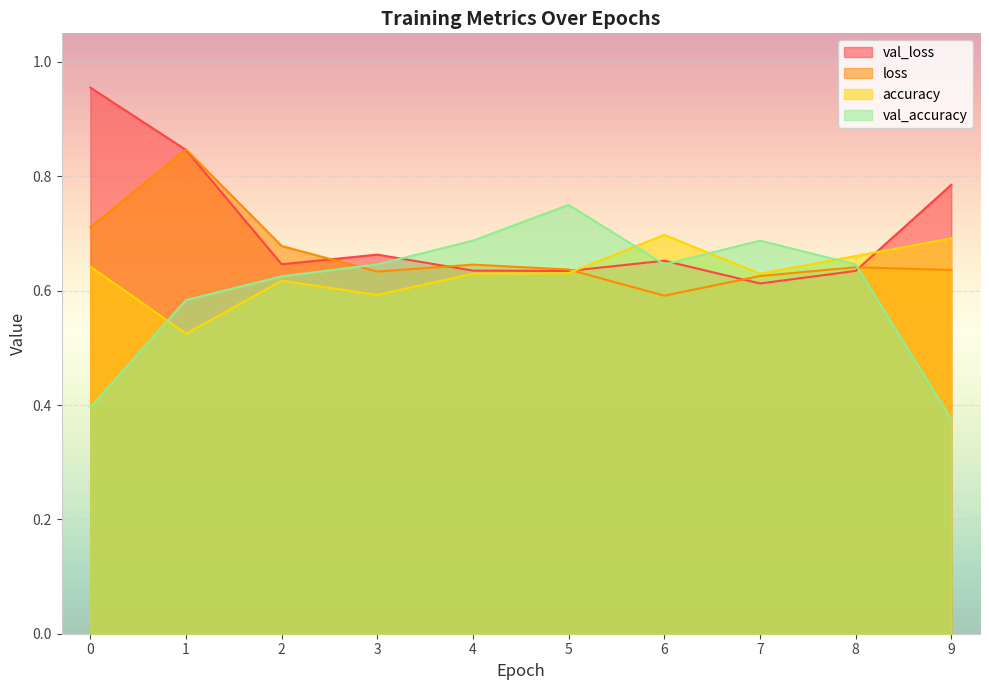

The value of loss at 6 is 0.6. True or false?

True